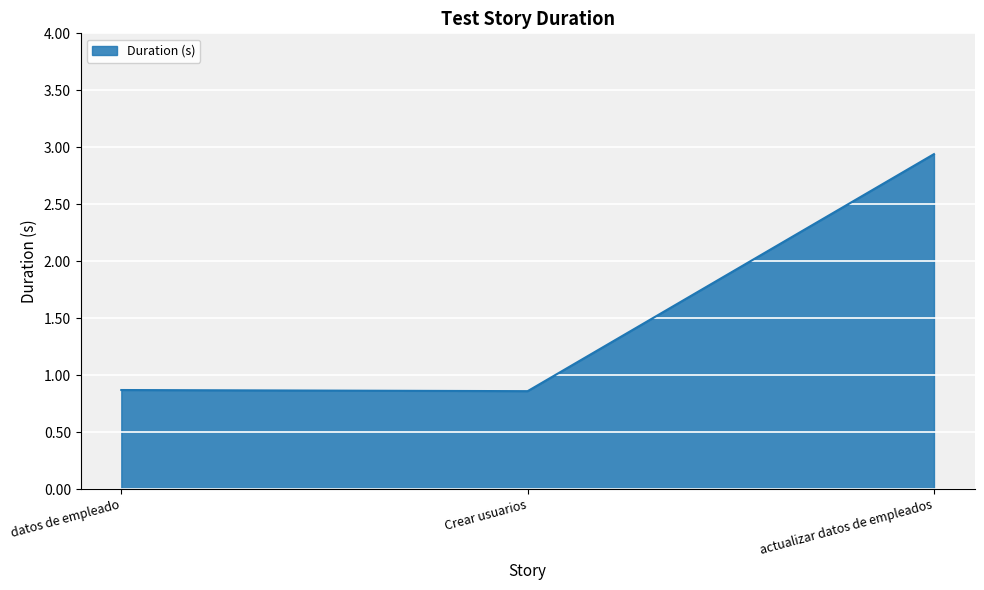

What position from the left is datos de empleado?

1